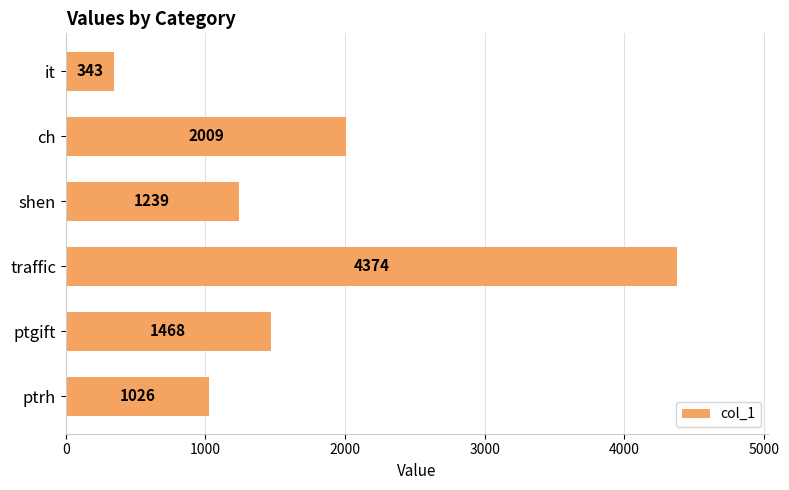

What is the average value?

1743